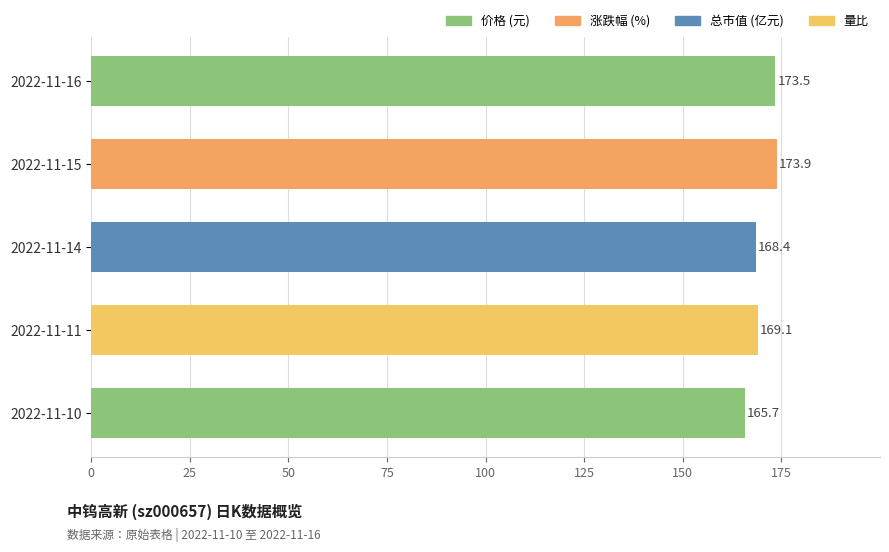

The value at 2022-11-14 is 168.4. True or false?

True